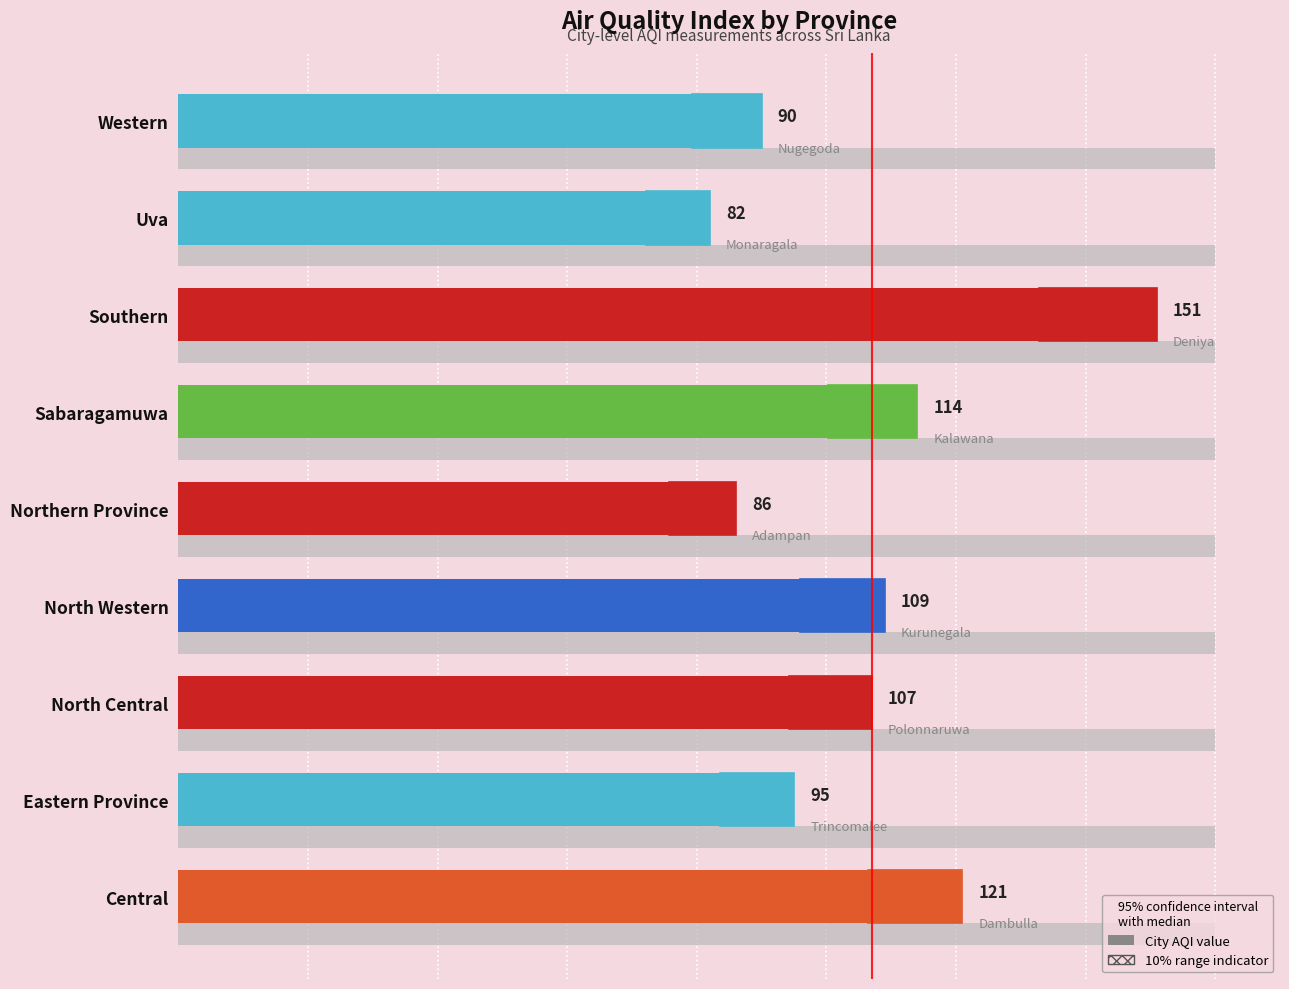

What is the smallest value displayed?

82